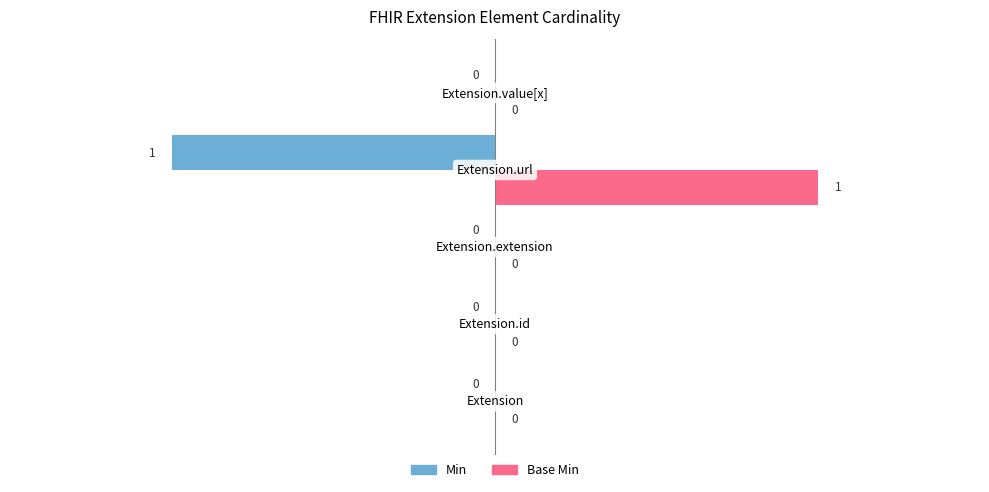

What is the maximum value shown in the chart?

1